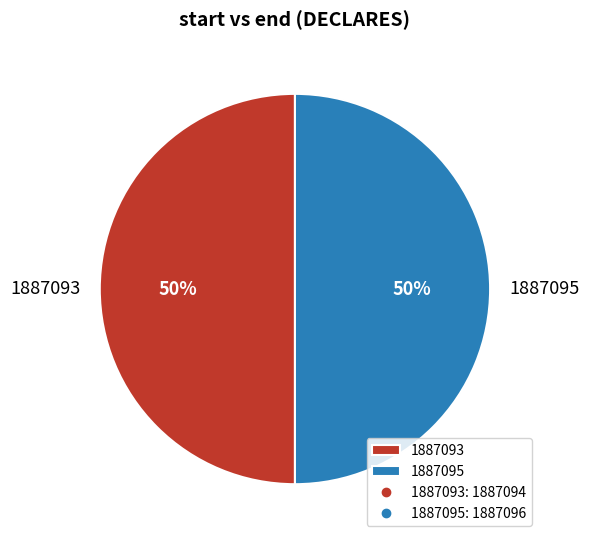

To the nearest percent, what is the average slice percentage?

50%